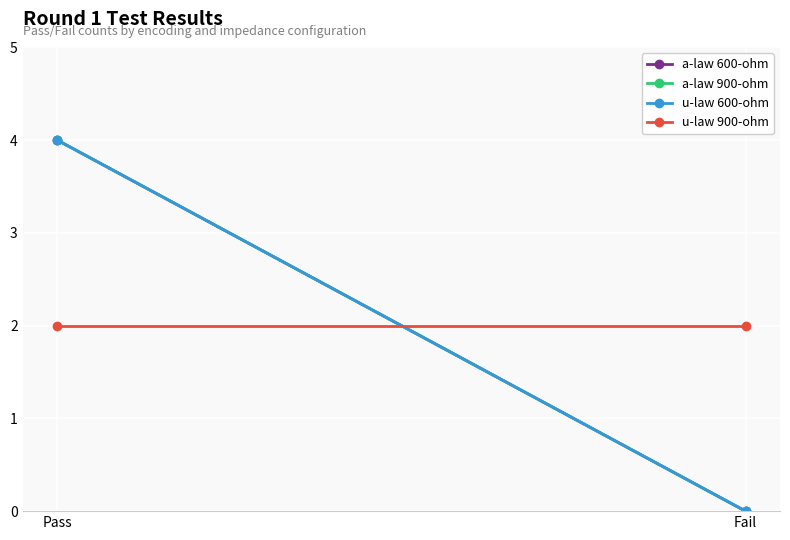

Which series changed the most between Pass and Fail?

a-law 600-ohm